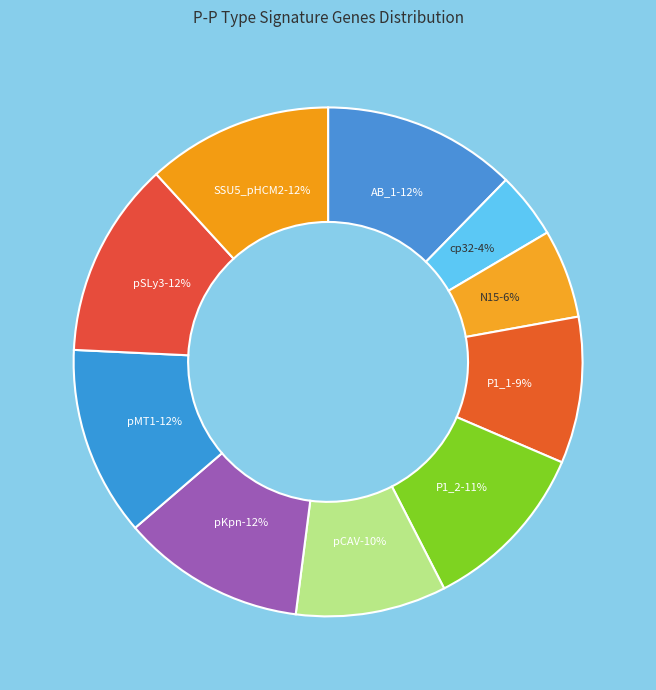

The cp32 slice represents 1% of the pie. True or false?

False